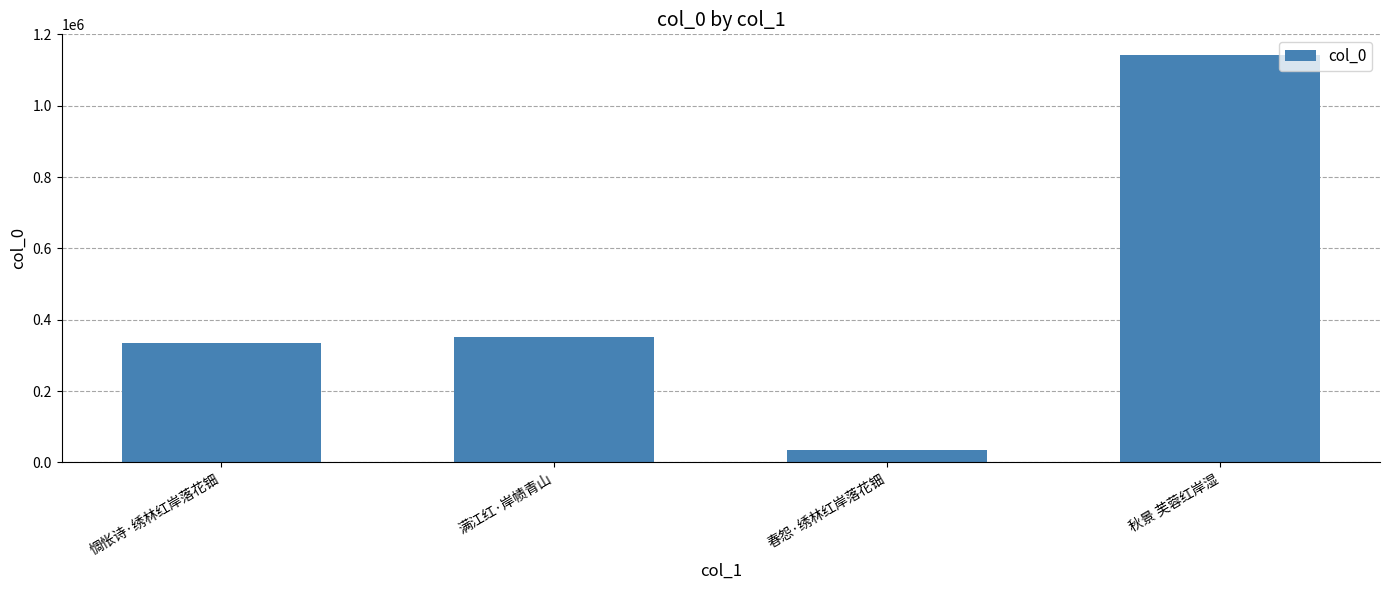

At which category does the chart reach its peak across all series?

秋景 芙蓉红岸湿